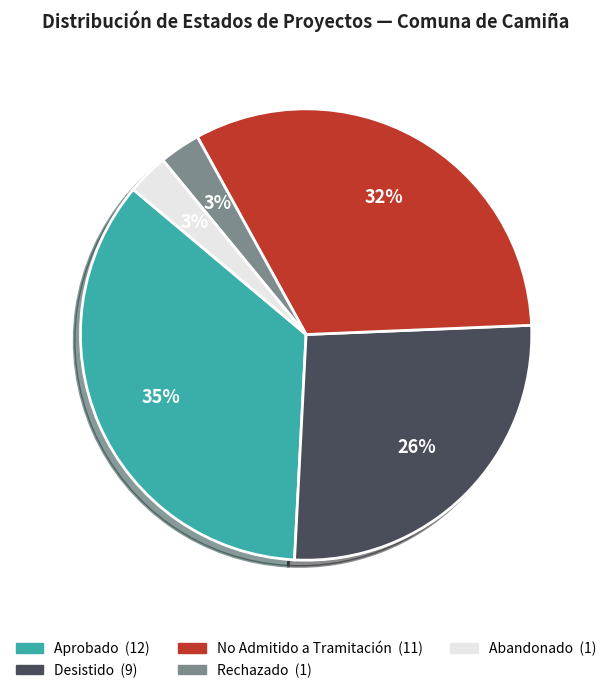

Between No Admitido a Tramitación and Aprobado, which is larger?

Aprobado